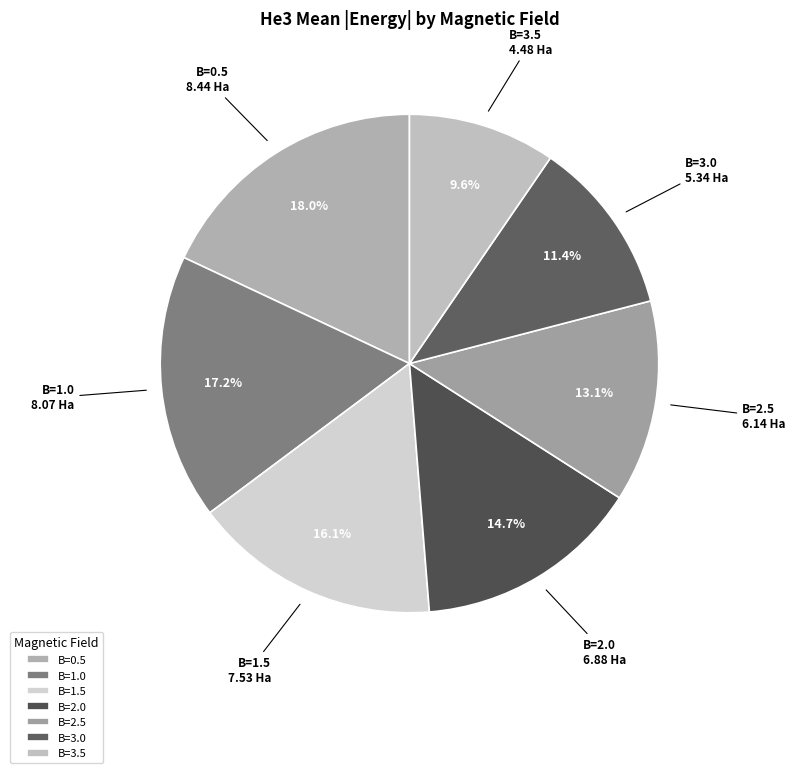

Count the number of slices in the pie.

7